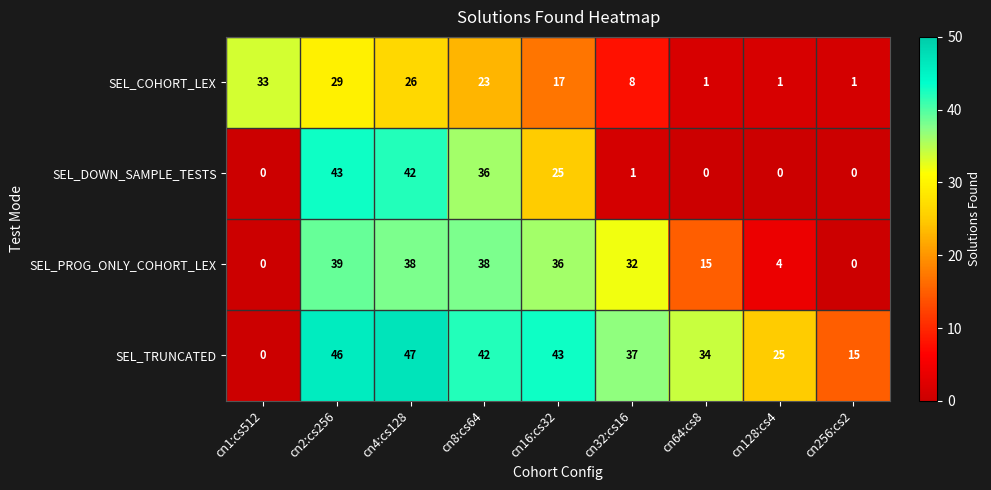

Which series has the largest total across all categories?

SEL_TRUNCATED